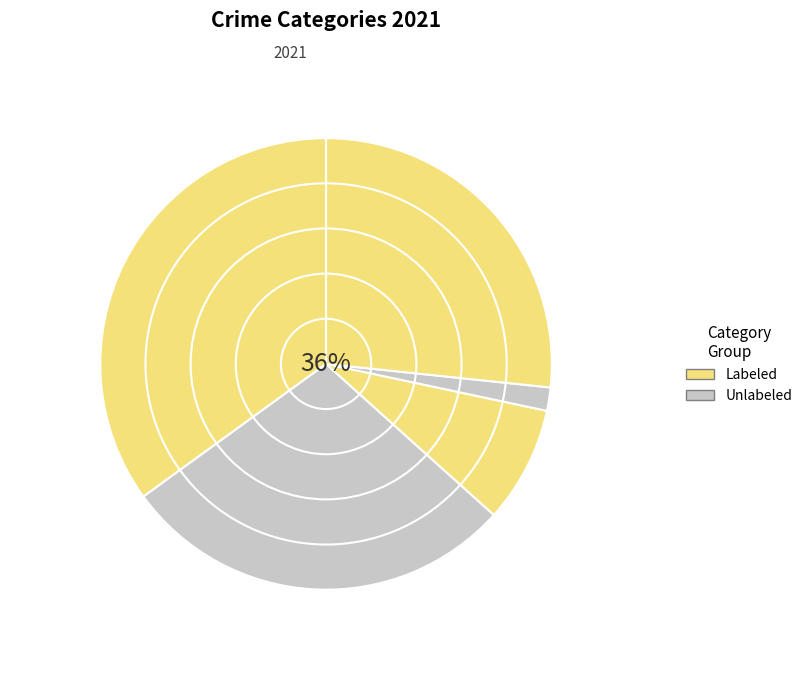

To the nearest percent, what is the average slice percentage?

20%